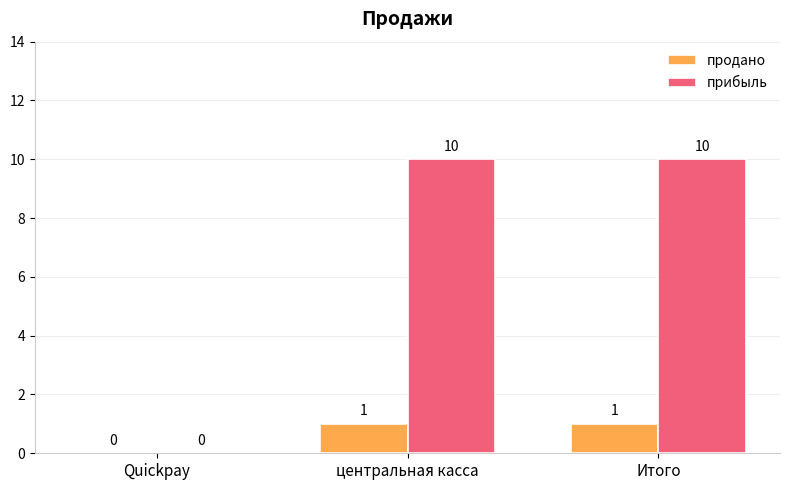

Between Quickpay and центральная касса, which series saw the biggest shift?

прибыль